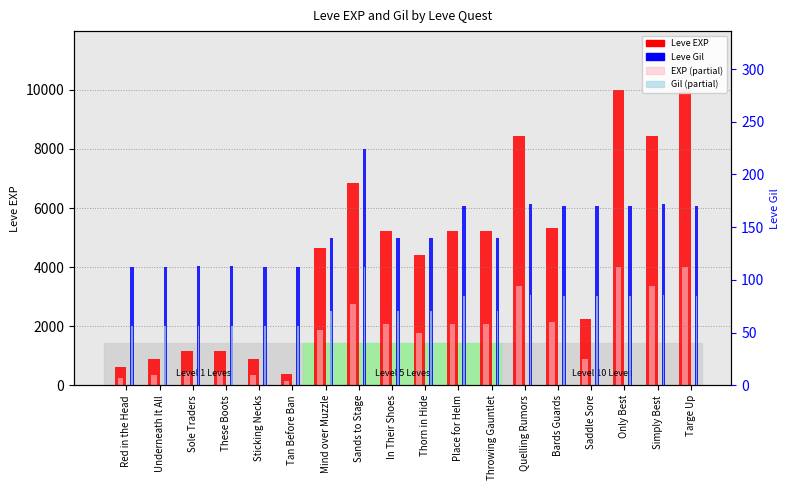

What is the highest value of the Leve EXP series?

9990.0